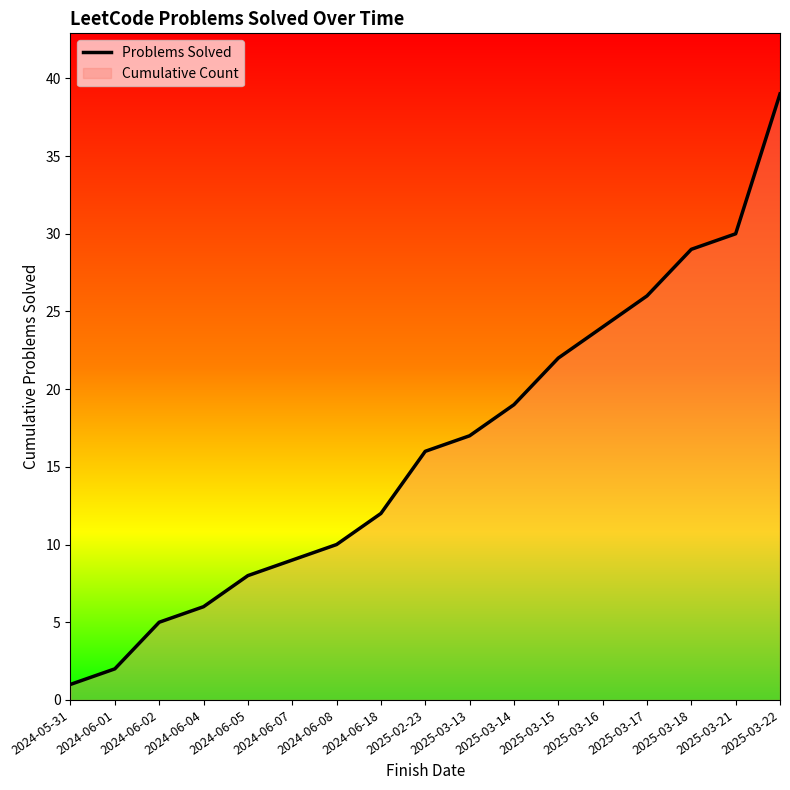

At which category does the chart reach its peak across all series?

2025-03-22